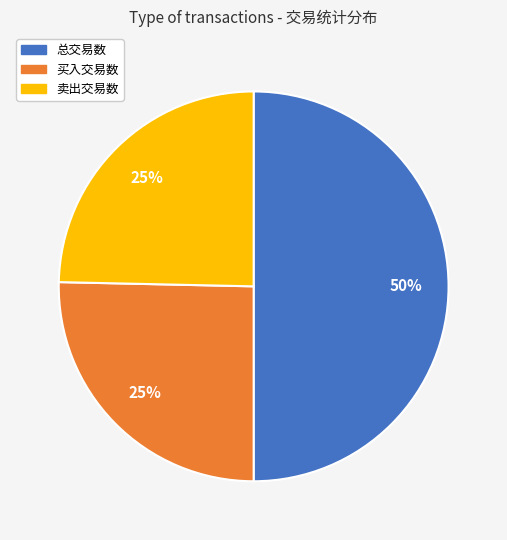

What is the ratio of the value at 买入交易数 to the value at 卖出交易数?

1.0